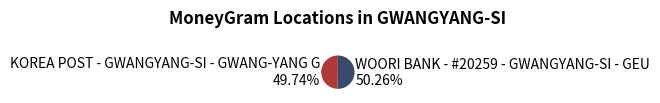

What is the ratio of the value at KOREA POST - GWANGYANG-SI - GWANG-YANG G 49.74% to the value at WOORI BANK - #20259 - GWANGYANG-SI - GEU 50.26%?

1.0